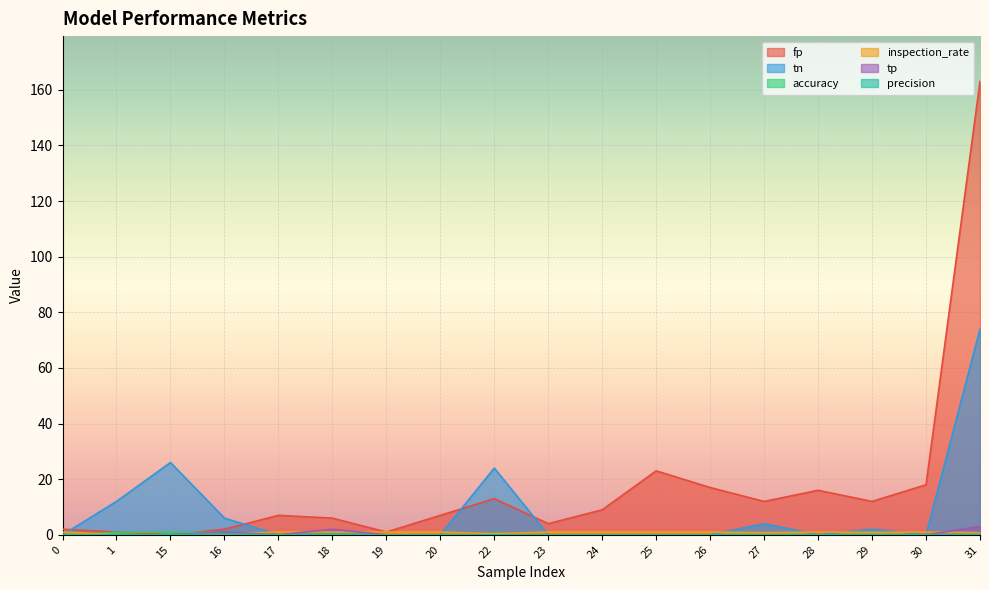

Which category has the highest value across all series?

31